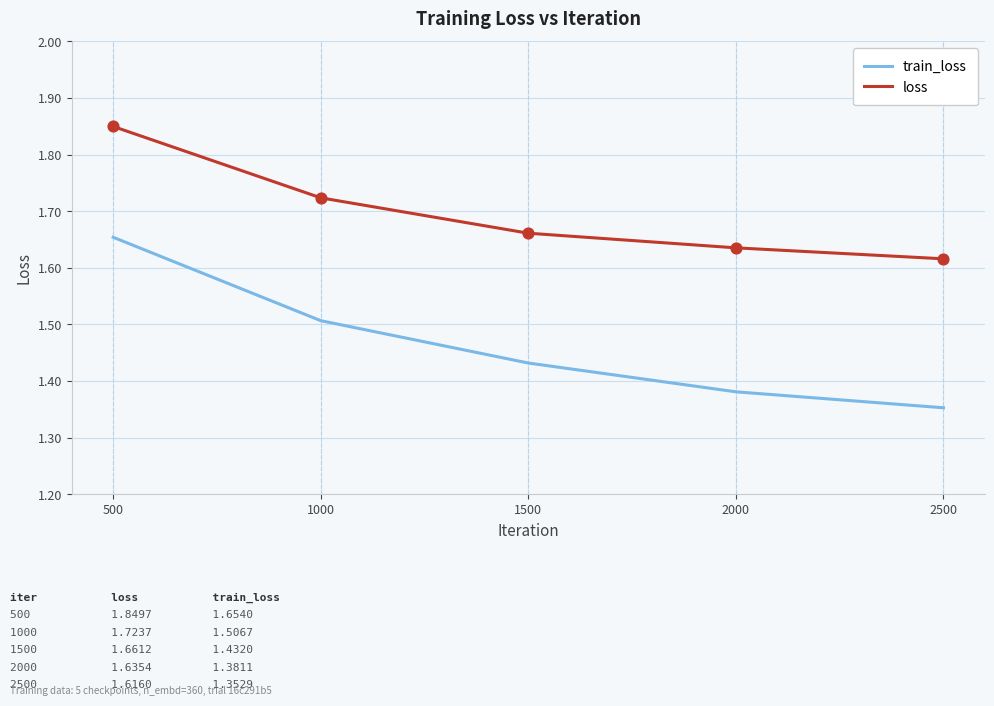

Which series has the widest spread of values?

train_loss